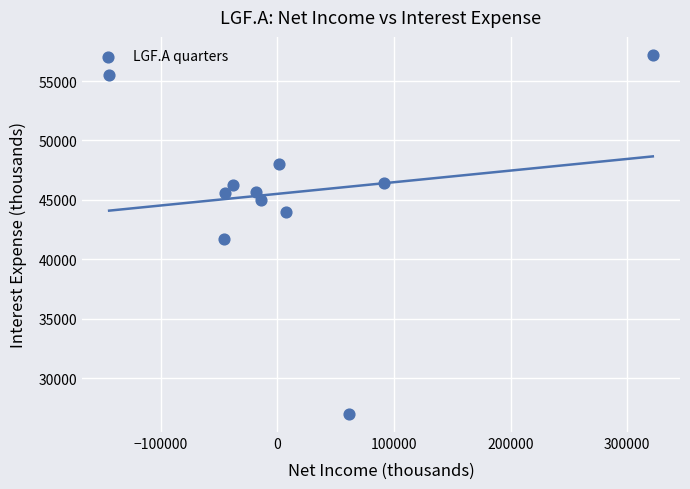

What is the range of Y values (max minus min)?

30200